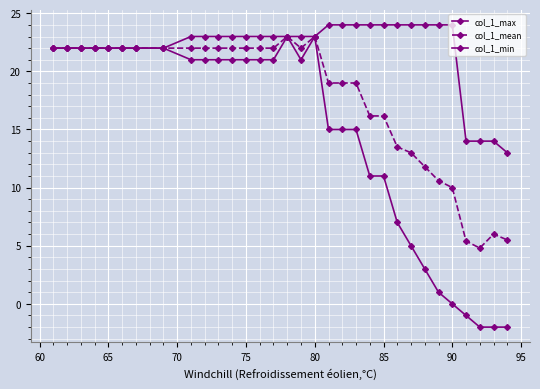

Reading left to right, list all the values displayed in this chart.

col_1_max: 22.0	22.0	22.0	22.0	22.0	22.0	22.0	22.0	23.0	23.0	23.0	23.0	23.0	23.0	23.0	23.0	23.0	23.0	24.0	24.0	24.0	24.0	24.0	24.0	24.0	24.0	24.0	24.0	14.0	14.0	14.0	13.0
col_1_mean: 22.0	22.0	22.0	22.0	22.0	22.0	22.0	22.0	22.0	22.0	22.0	22.0	22.0	22.0	22.0	23.0	22.0	23.0	19.0	19.0	19.0	16.2	16.2	13.5	13.0	11.8	10.6	10.0	5.4	4.8	6.0	5.5
col_1_min: 22.0	22.0	22.0	22.0	22.0	22.0	22.0	22.0	21.0	21.0	21.0	21.0	21.0	21.0	21.0	23.0	21.0	23.0	15.0	15.0	15.0	11.0	11.0	7.0	5.0	3.0	1.0	0.0	-1.0	-2.0	-2.0	-2.0